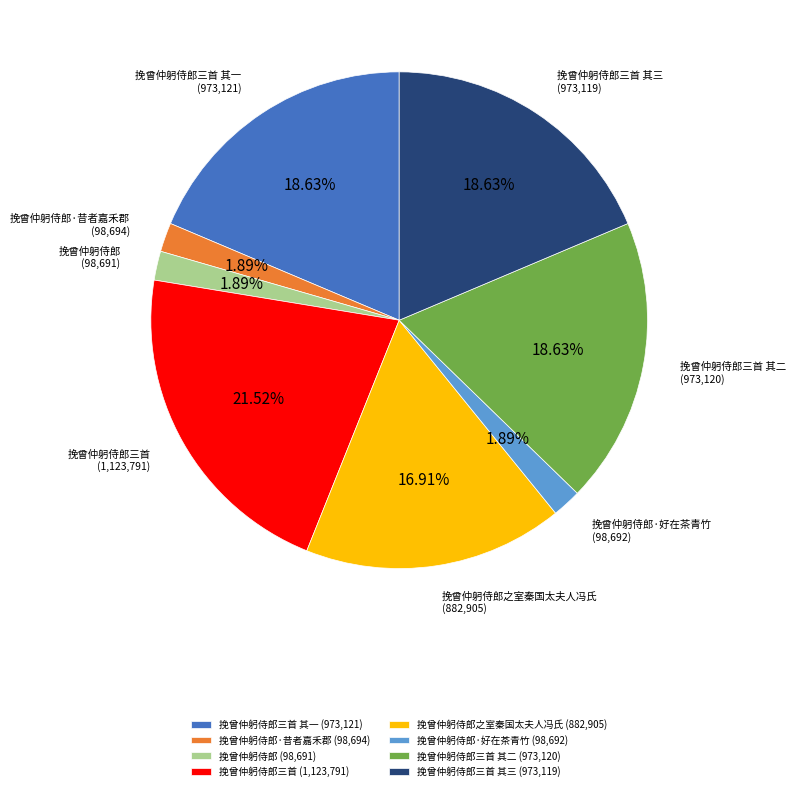

Which has a higher value, 挽曾仲躬侍郎之室秦国太夫人冯氏 (882,905) or 挽曾仲躬侍郎三首 其三 (973,119)?

挽曾仲躬侍郎三首 其三 (973,119)